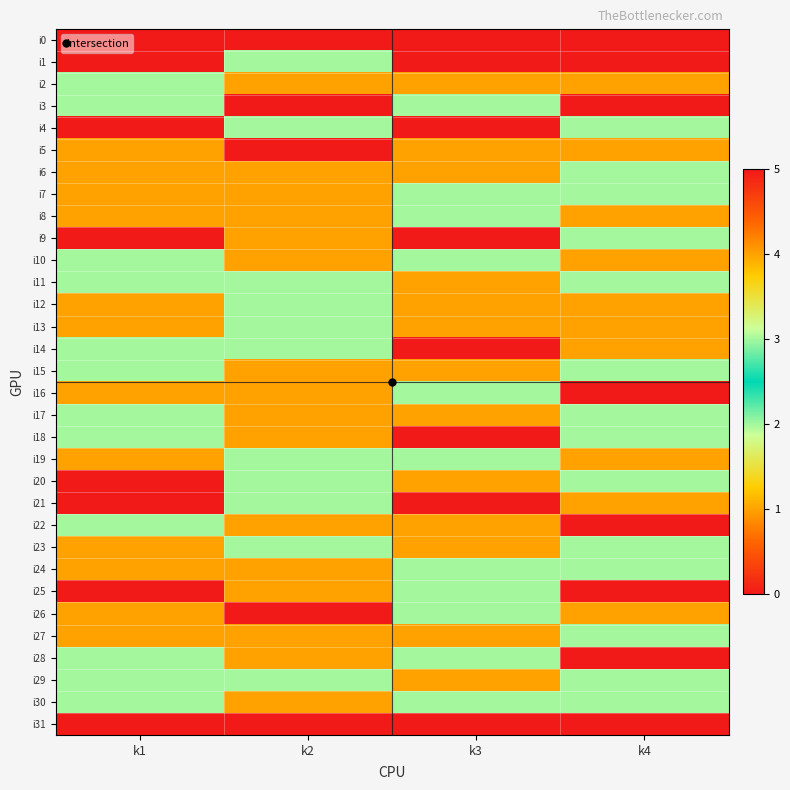

Which category has the highest value across all series?

k1